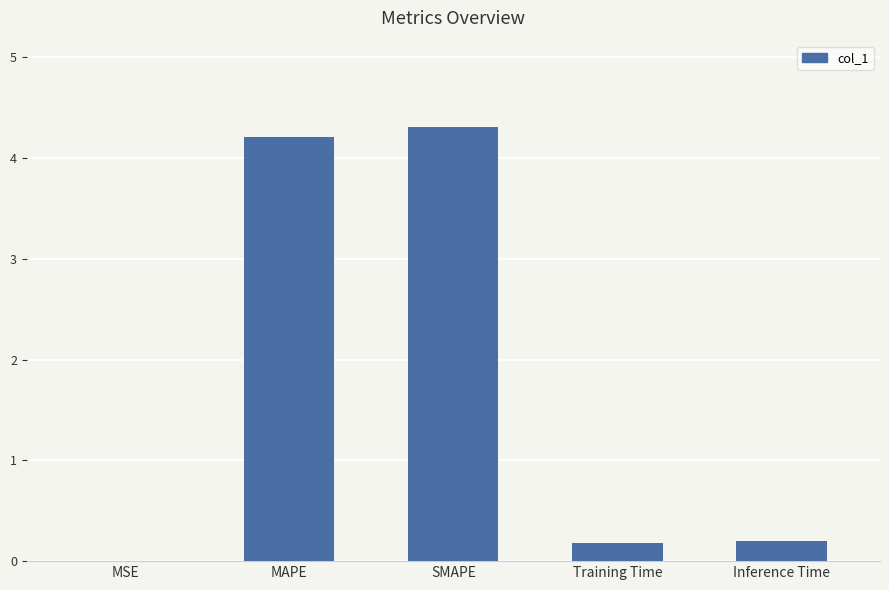

Are the bars grouped side by side (vs. stacked)?

No